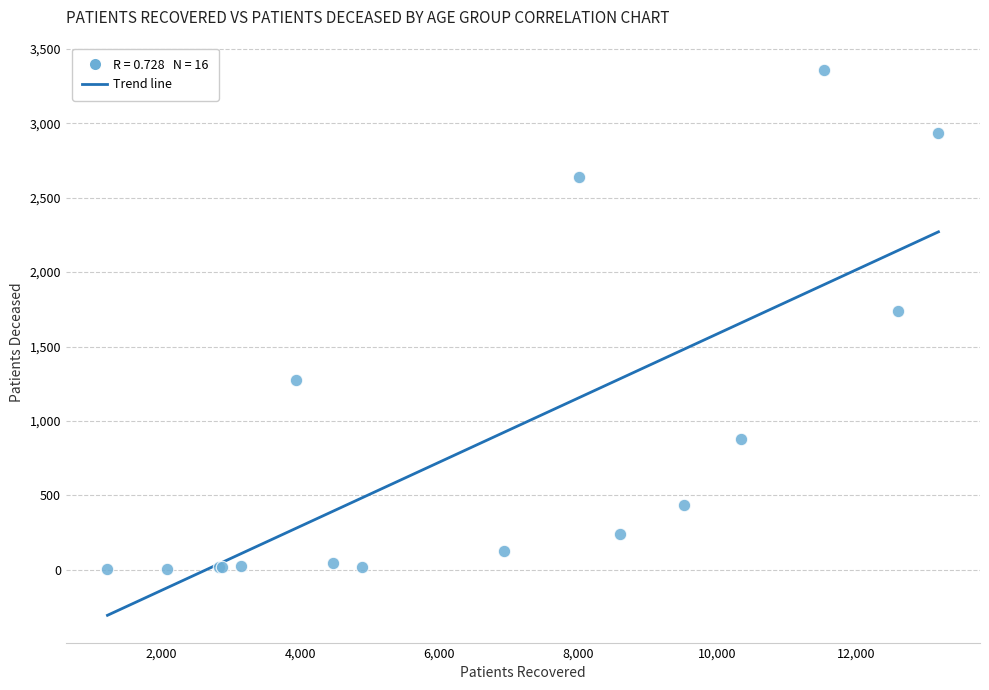

What Y value in the scatter plot is closest to 1681?

1740